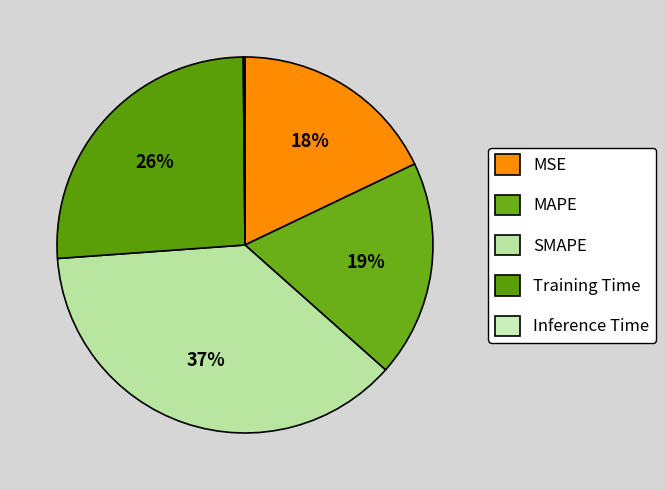

To the nearest percent, what is the combined percentage of Training Time and Inference Time?

26%